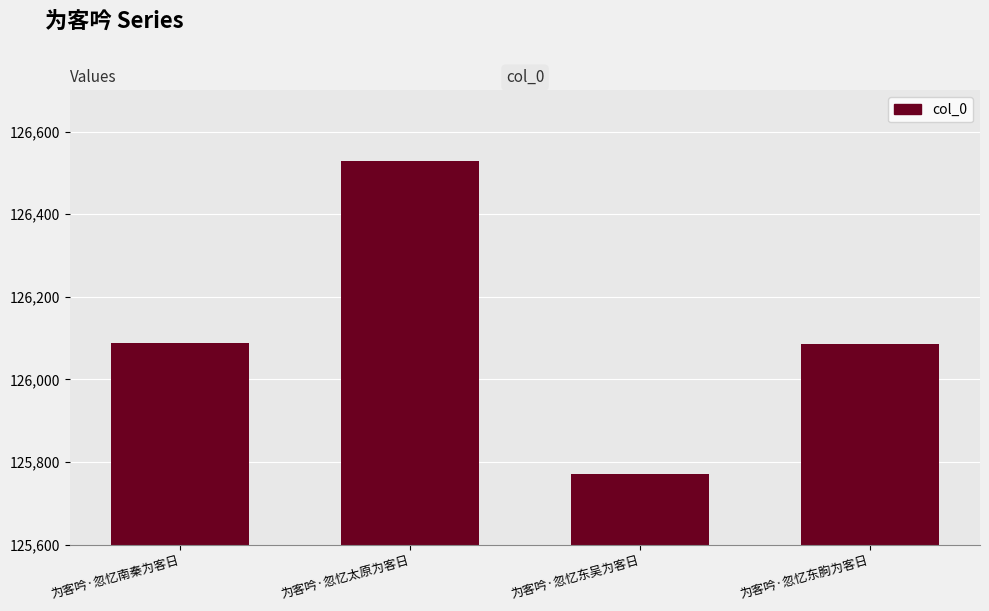

What is the value of the 1st bar from the left?

126087